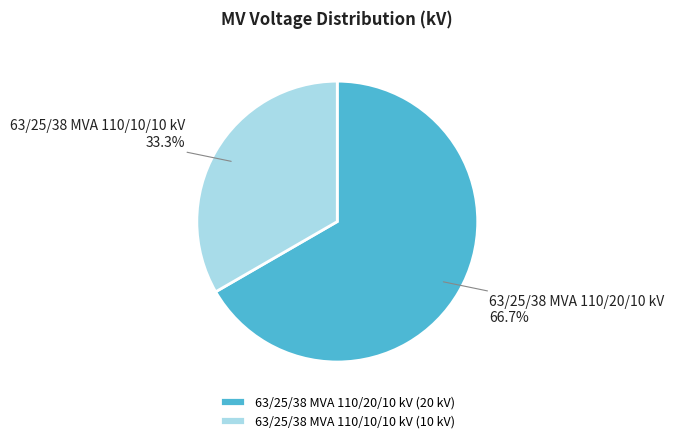

Count the number of slices in the pie.

2